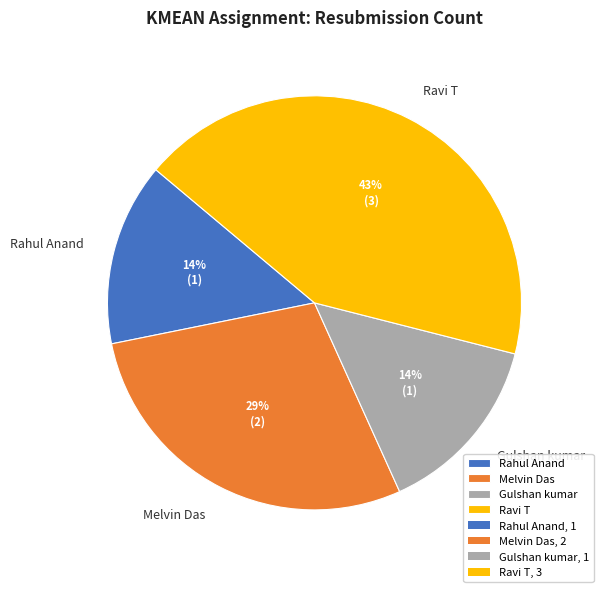

What percentage is the Rahul Anand slice, to the nearest percent?

14%